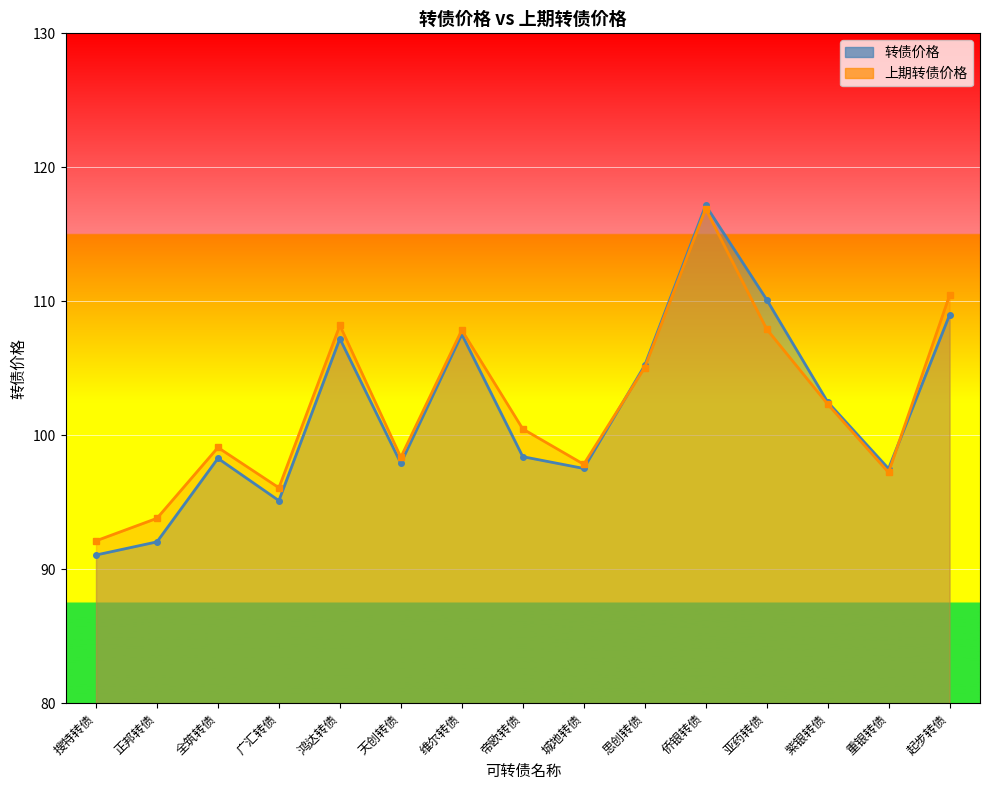

How many lines are shown in the chart?

2